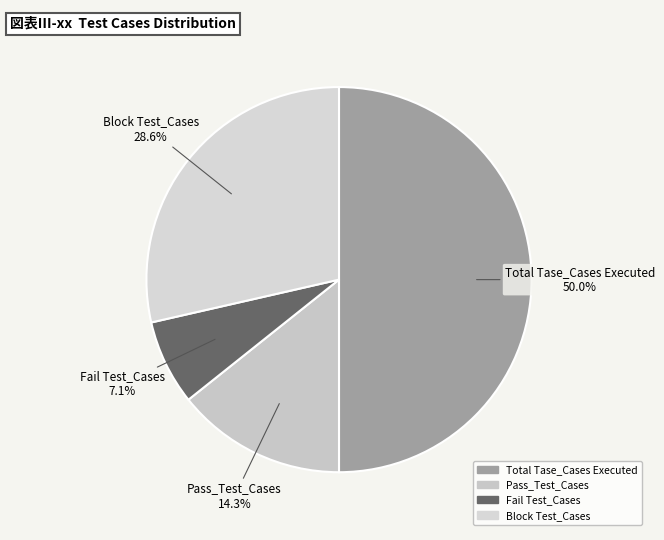

Rank the categories by value from lowest to highest.

Fail Test_Cases, Pass_Test_Cases, Block Test_Cases, Total Tase_Cases Executed